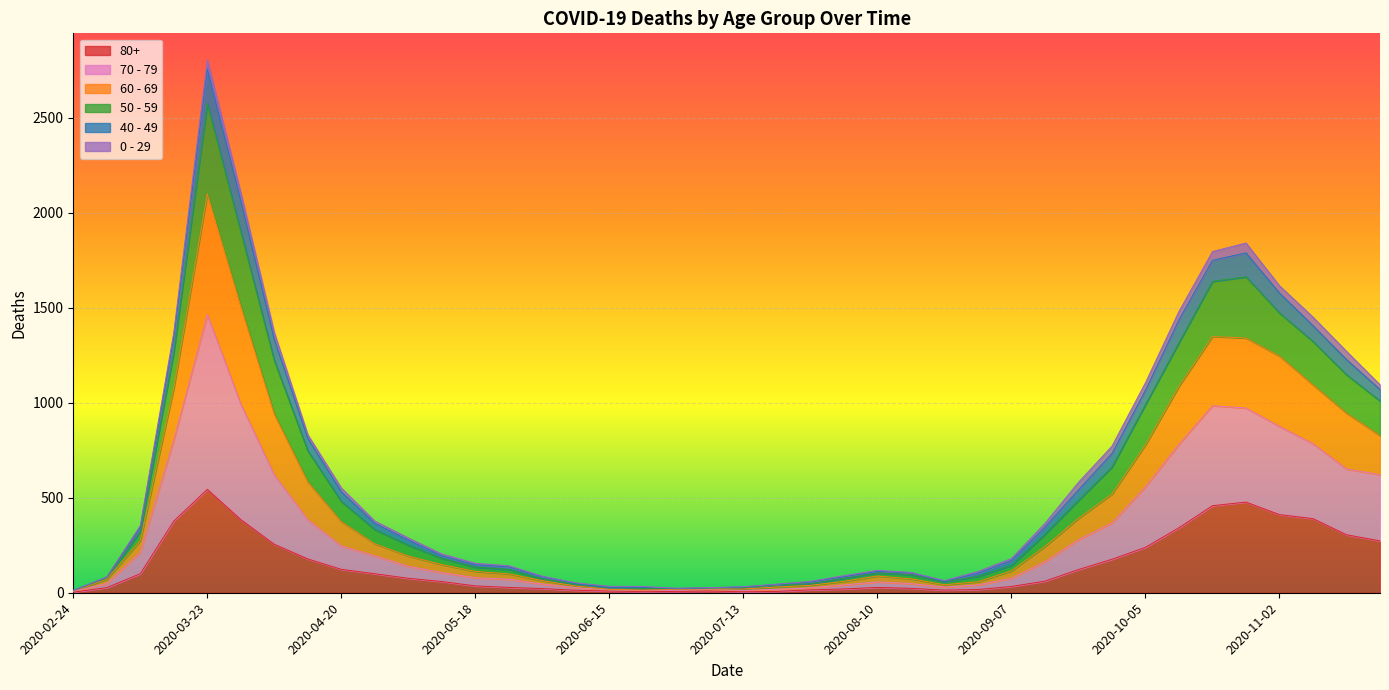

At which category is the sum across all series the highest?

2020-03-23